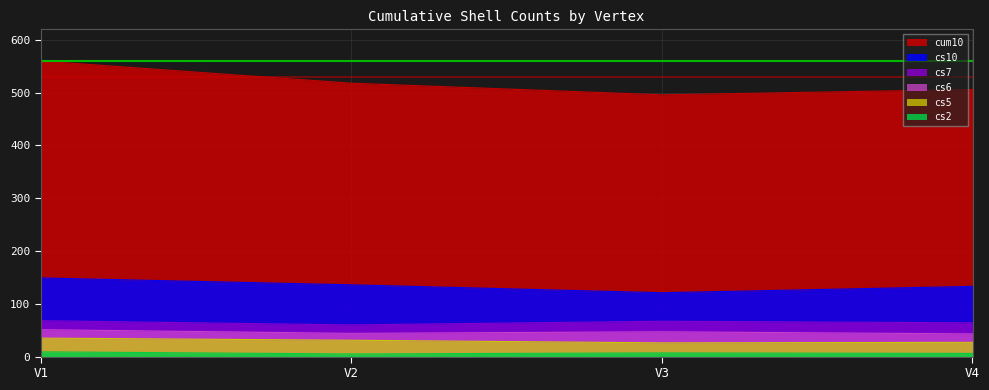

Is the value of cs5 at V3 greater than the value of cs6 at V3?

No